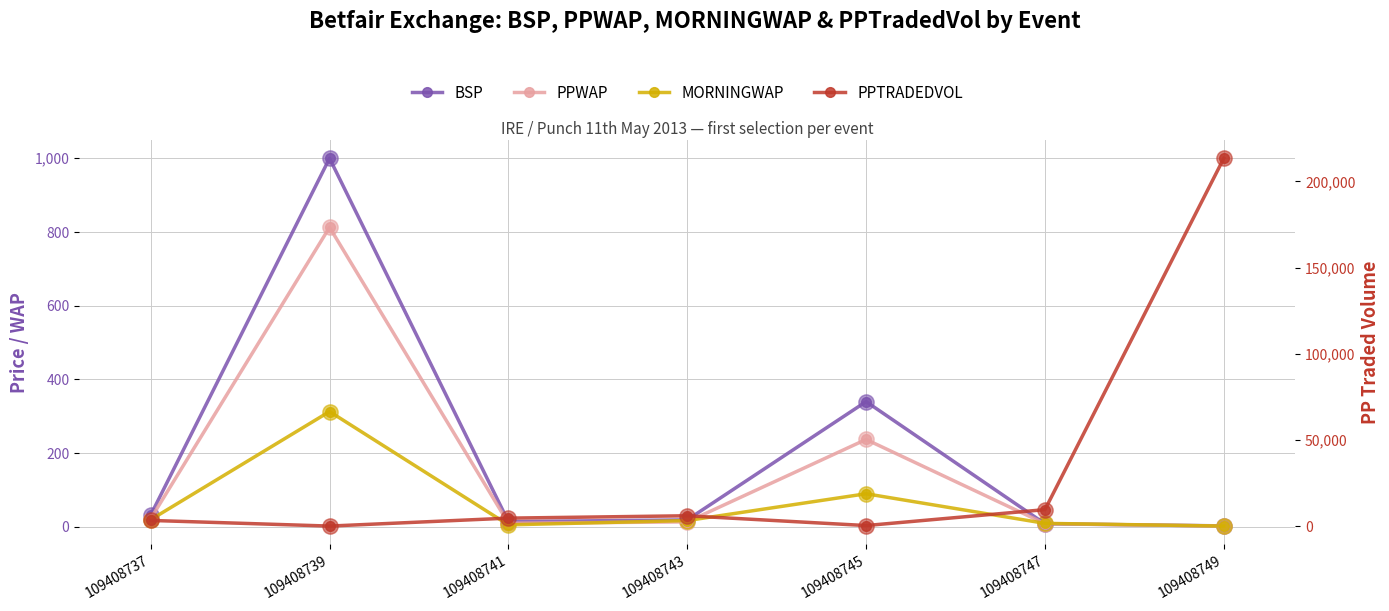

Is it true that PPWAP equals 3.2 at 109408749?

False